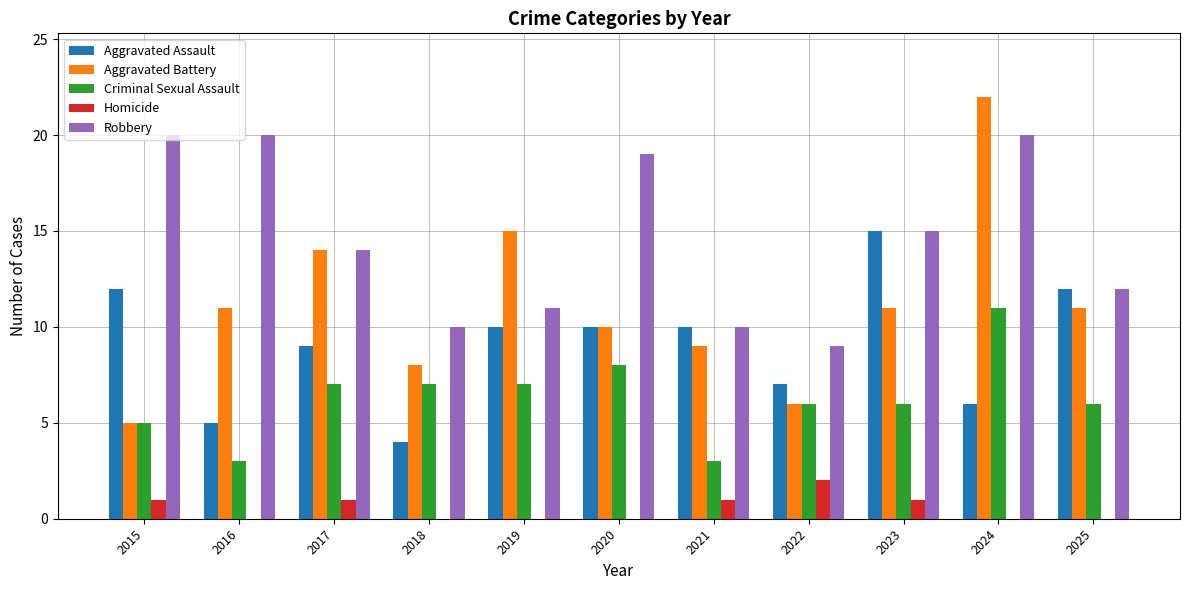

What is the maximum value shown in the chart?

22